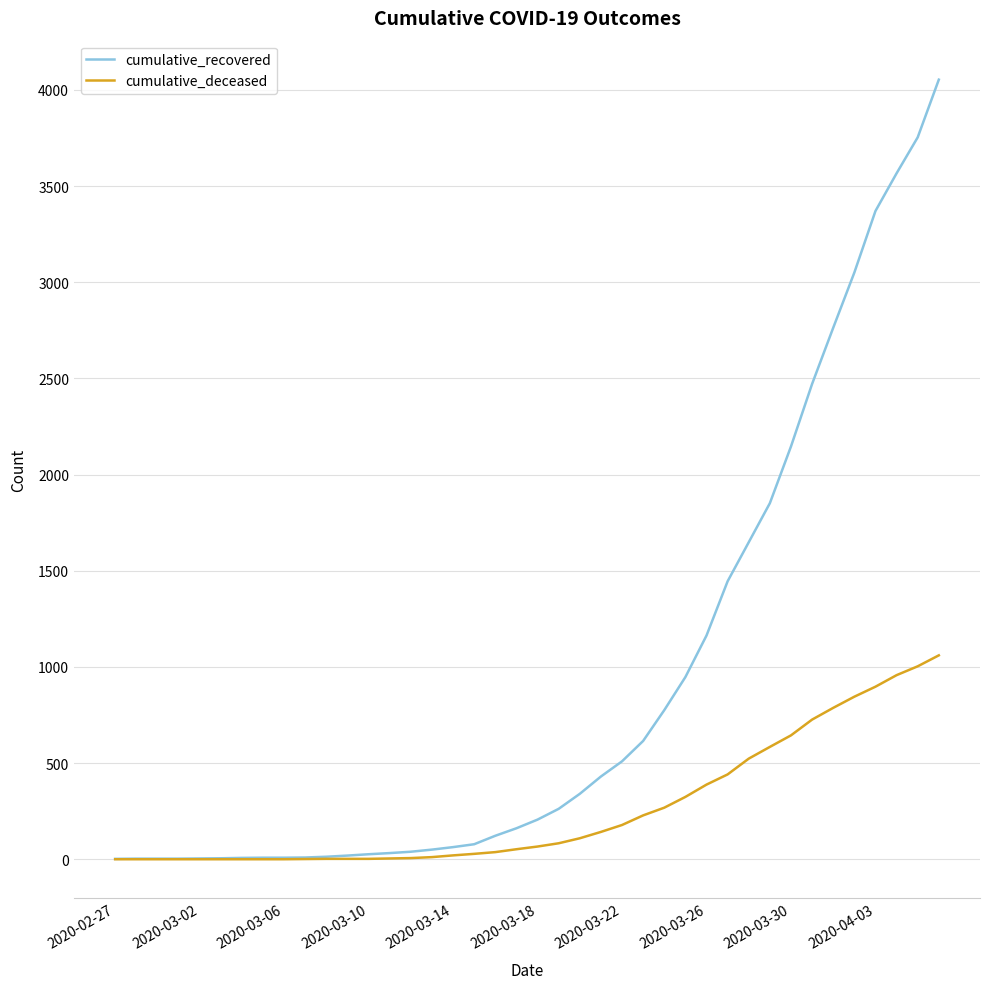

Count the number of categories in the chart.

40